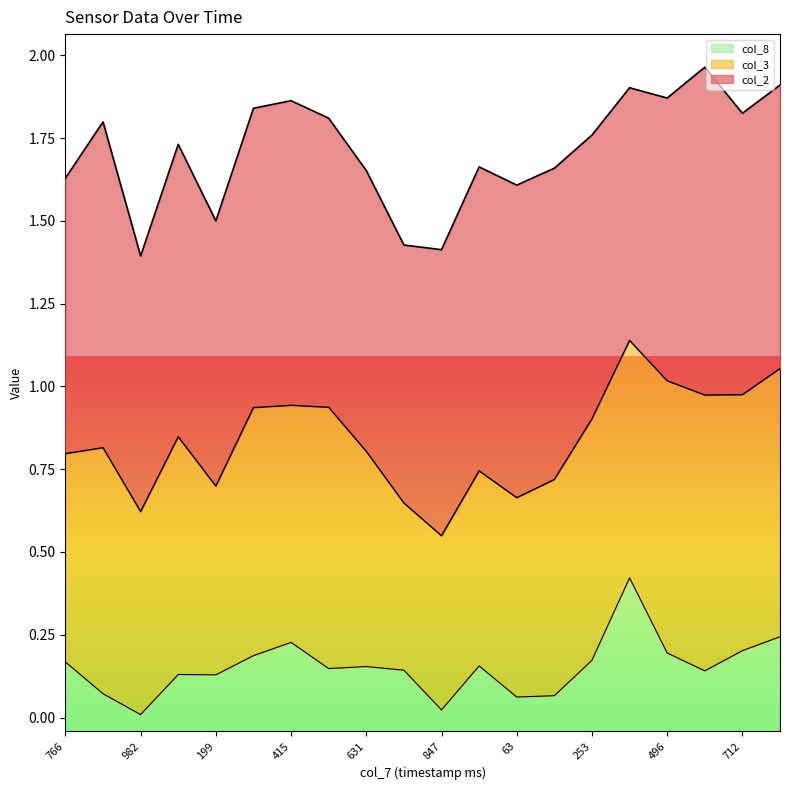

What are all the series names shown in the legend?

col_8, col_3, col_2